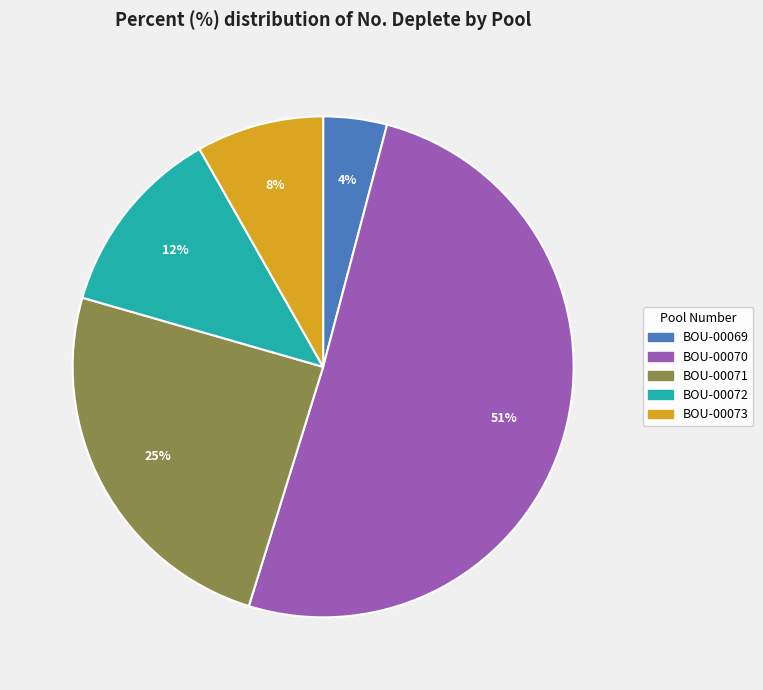

Between BOU-00069 and BOU-00073, which is larger?

BOU-00073